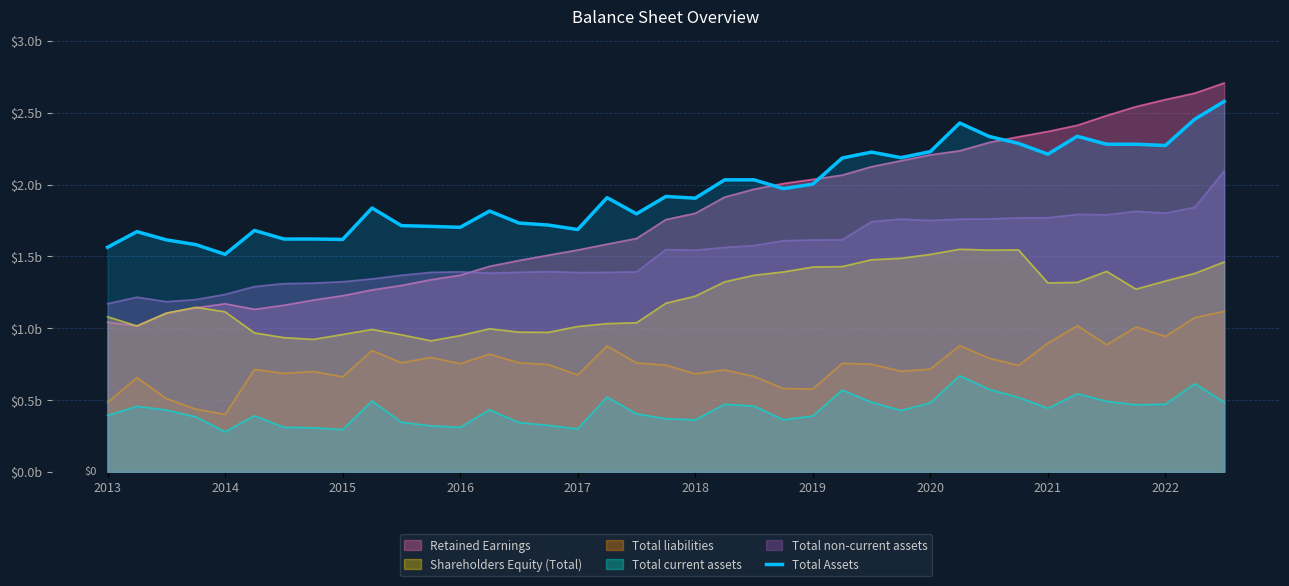

Which label corresponds to the smallest value in the chart?

2017